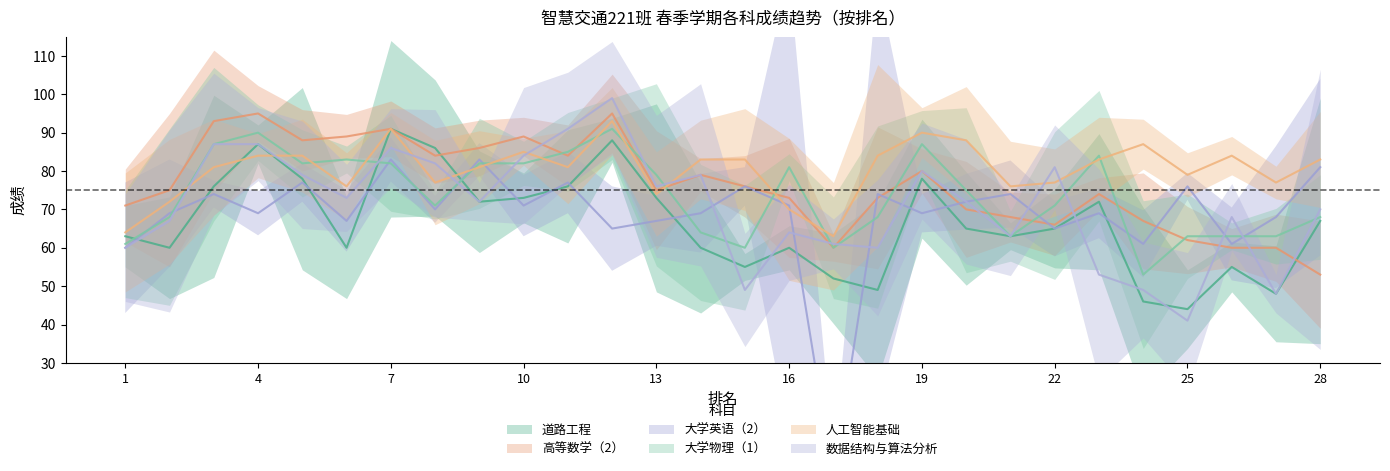

Where do 大学物理（1） and 高等数学（2） first cross each other?

10 and 11